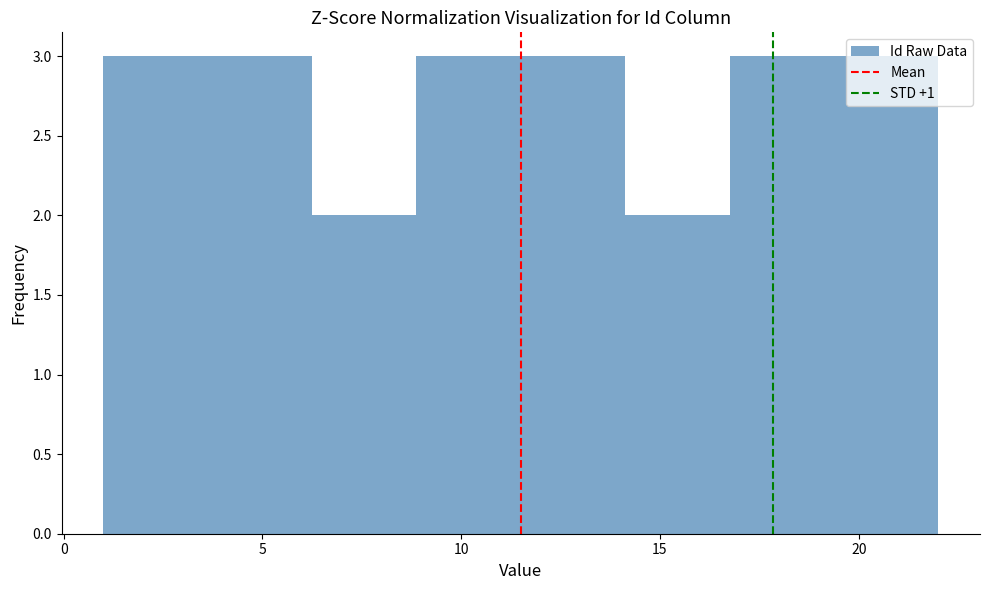

Reading left to right, list every bar in this chart as the range it spans on the x-axis followed by its height. Neither the bar edges nor the heights are printed on the chart, so give them approximately, as read against the axes.

1.0 to 3.5: 3
3.5 to 6.5: 3
6.5 to 9.0: 2
9.0 to 11.5: 3
11.5 to 14.0: 3
14.0 to 17.0: 2
17.0 to 19.5: 3
19.5 to 22.0: 3